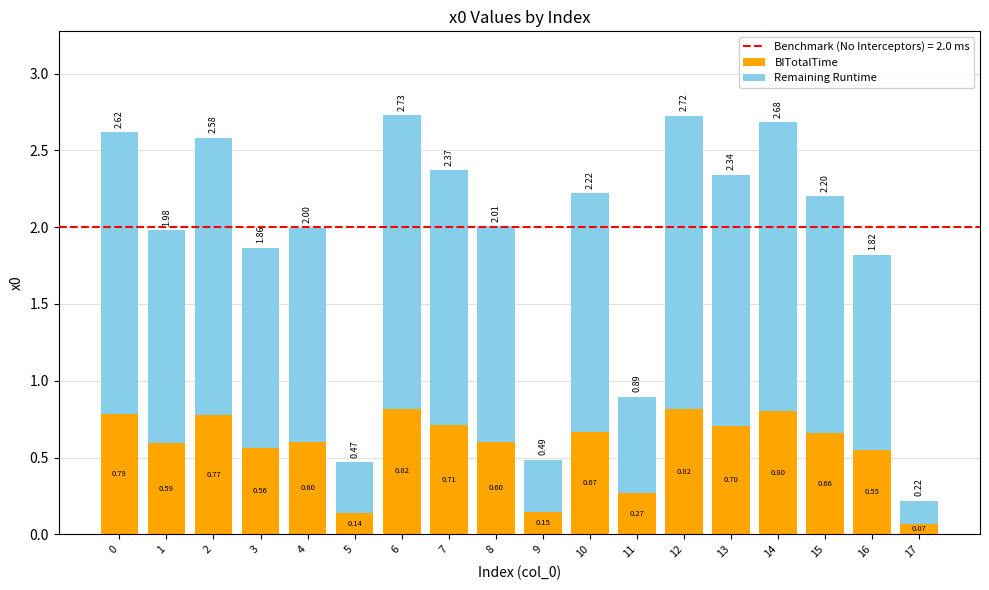

At which category is the sum across all series the highest?

6